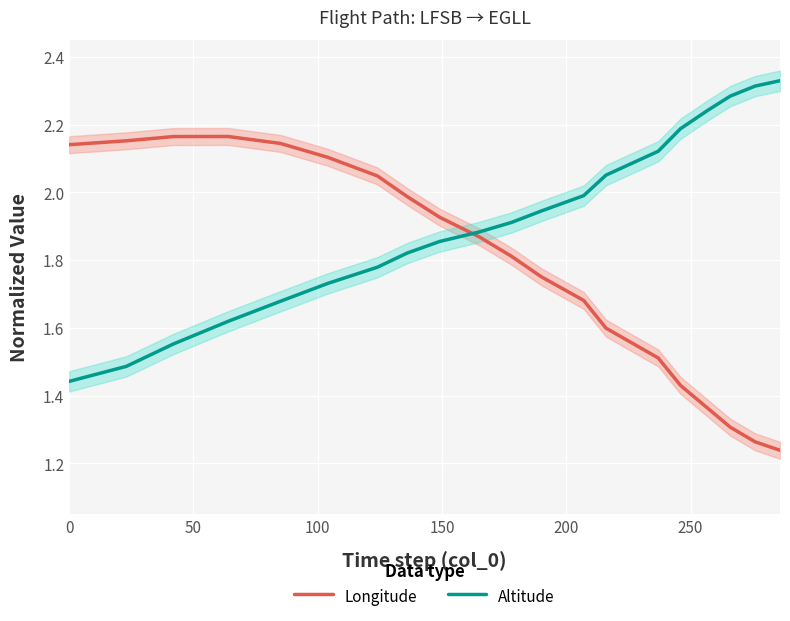

Reading left to right, extract all data points from this chart.

Longitude: 2.1	2.2	2.2	2.2	2.1	2.1	2.0	2.0	1.9	1.9	1.8	1.8	1.7	1.6	1.5	1.4	1.4	1.3	1.3	1.2
Altitude: 1.4	1.5	1.6	1.6	1.7	1.7	1.8	1.8	1.9	1.9	1.9	1.9	2.0	2.1	2.1	2.2	2.2	2.3	2.3	2.3